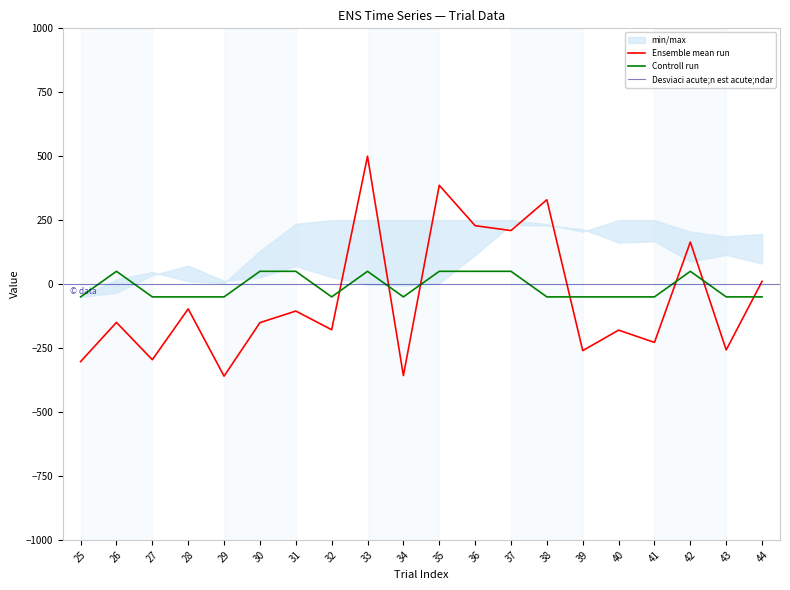

True or false: switching has a value of 79.5 at 31.

False